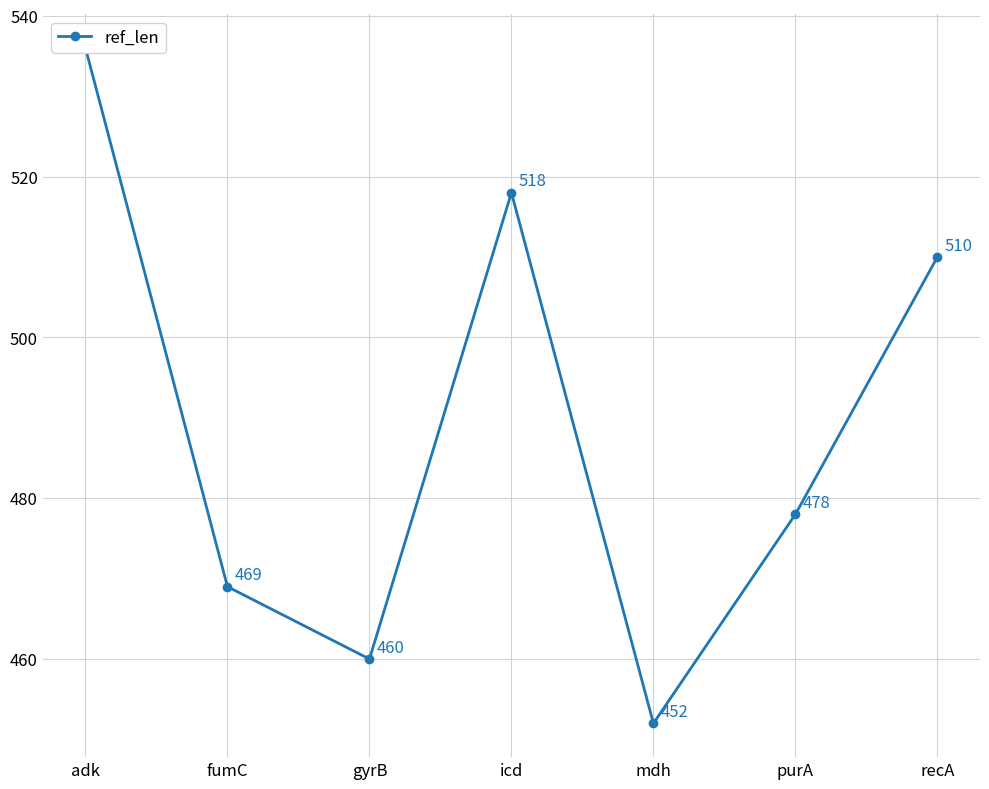

What is the maximum value shown in the chart?

536